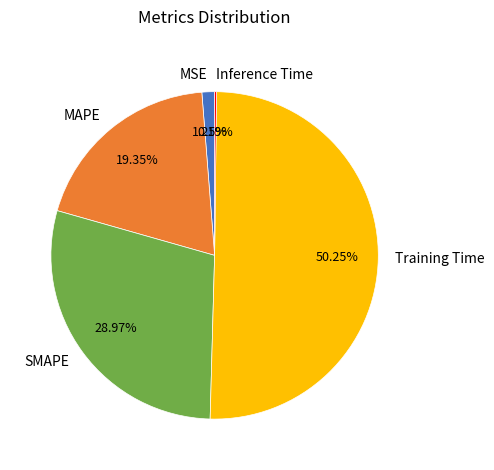

Which category has the biggest portion of the pie?

Training Time